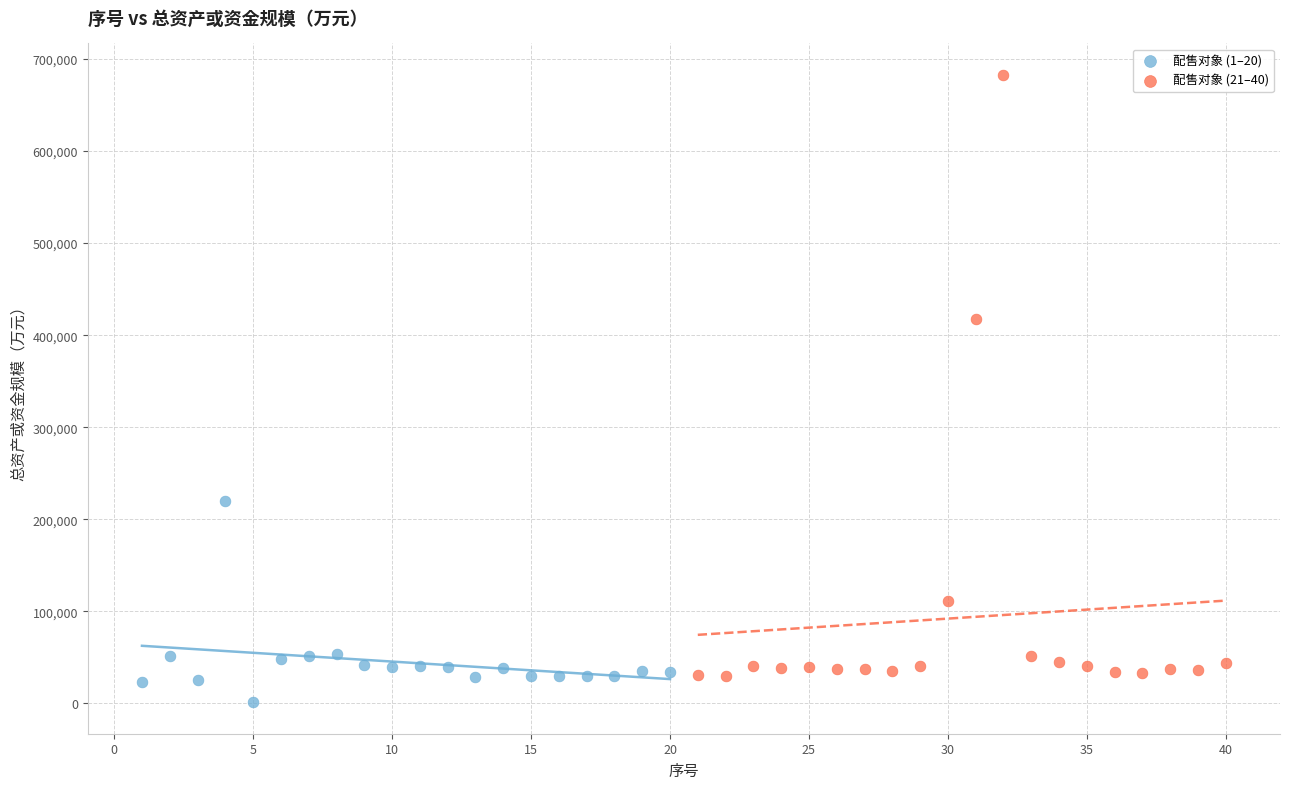

Which series contains the highest Y value?

配售对象 (21–40)